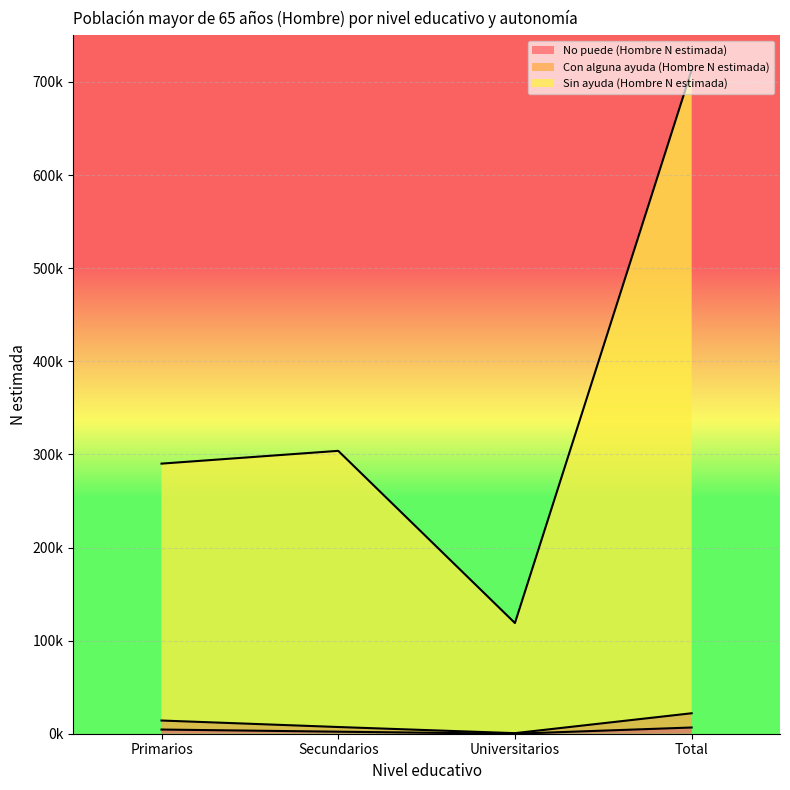

Is it true that Con alguna ayuda (Hombre N estimada) equals 21982 at Total?

True